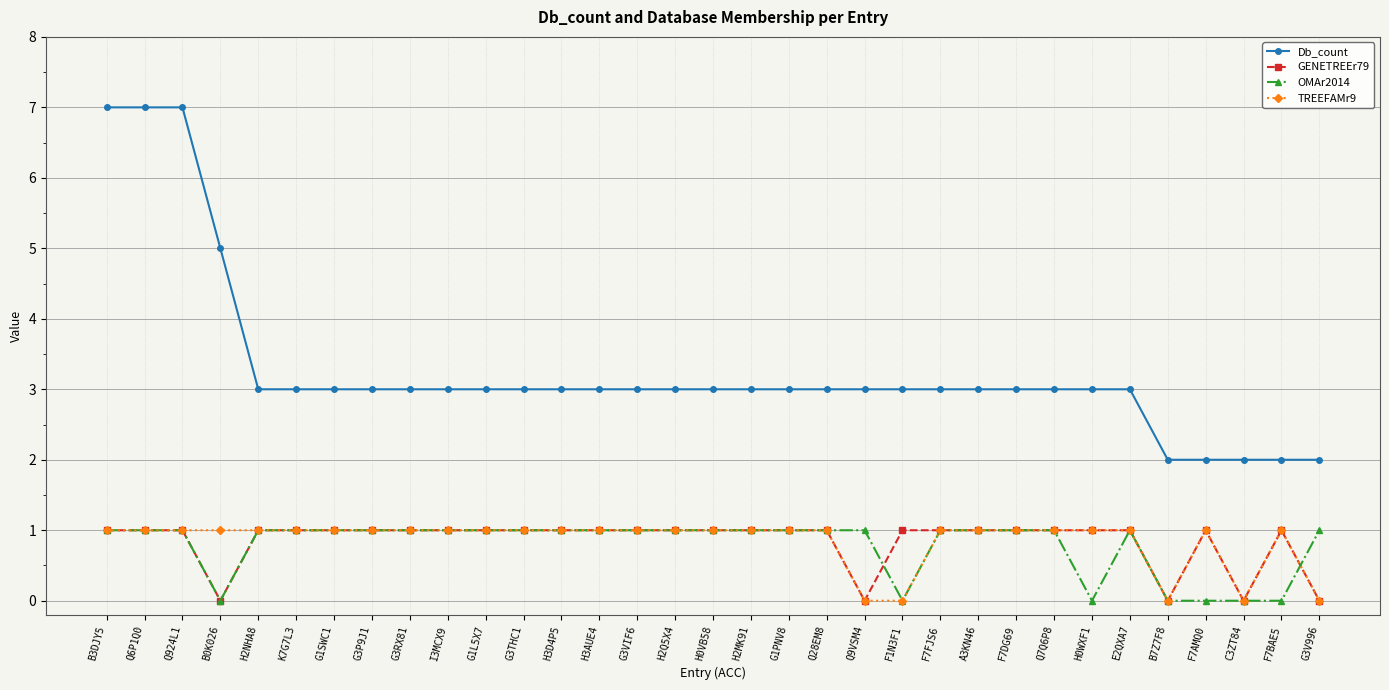

True or false: TREEFAMr9 and Db_count intersect in this chart.

False